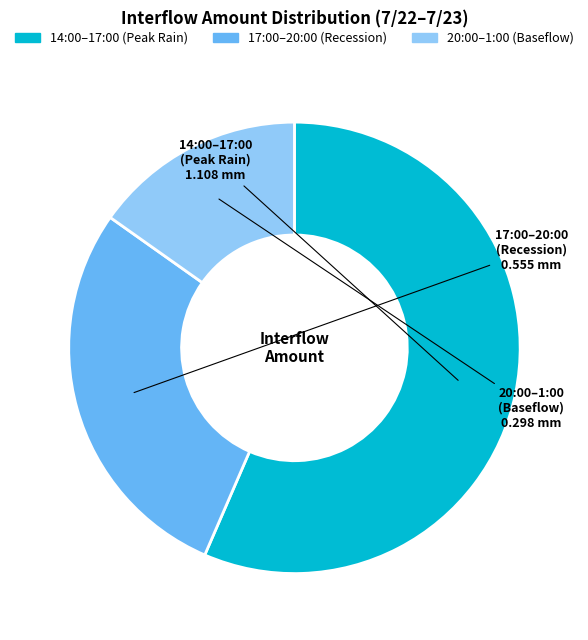

Is it true that 17:00–20:00 (Recession) is 42% of the pie?

False